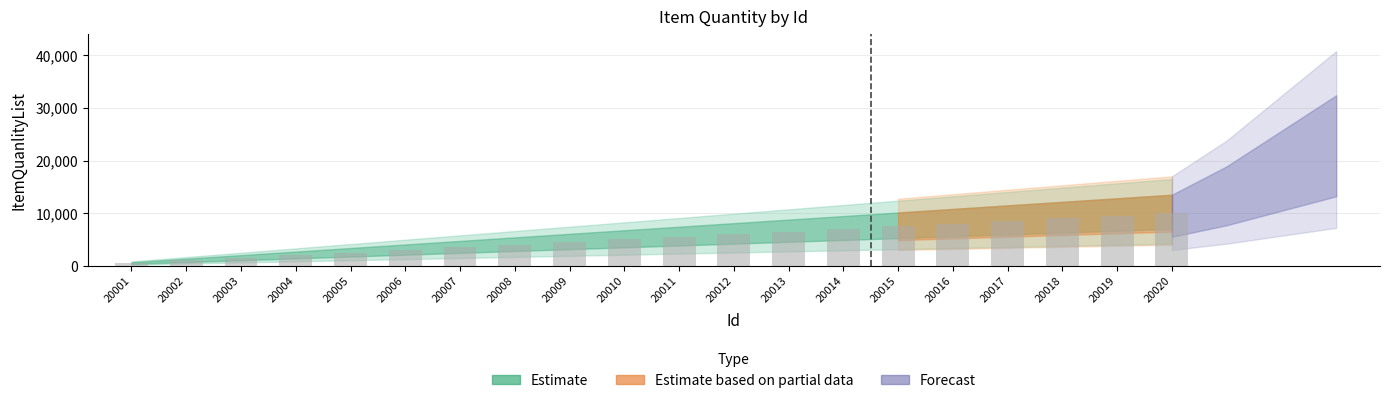

How many data points does each series have?

20